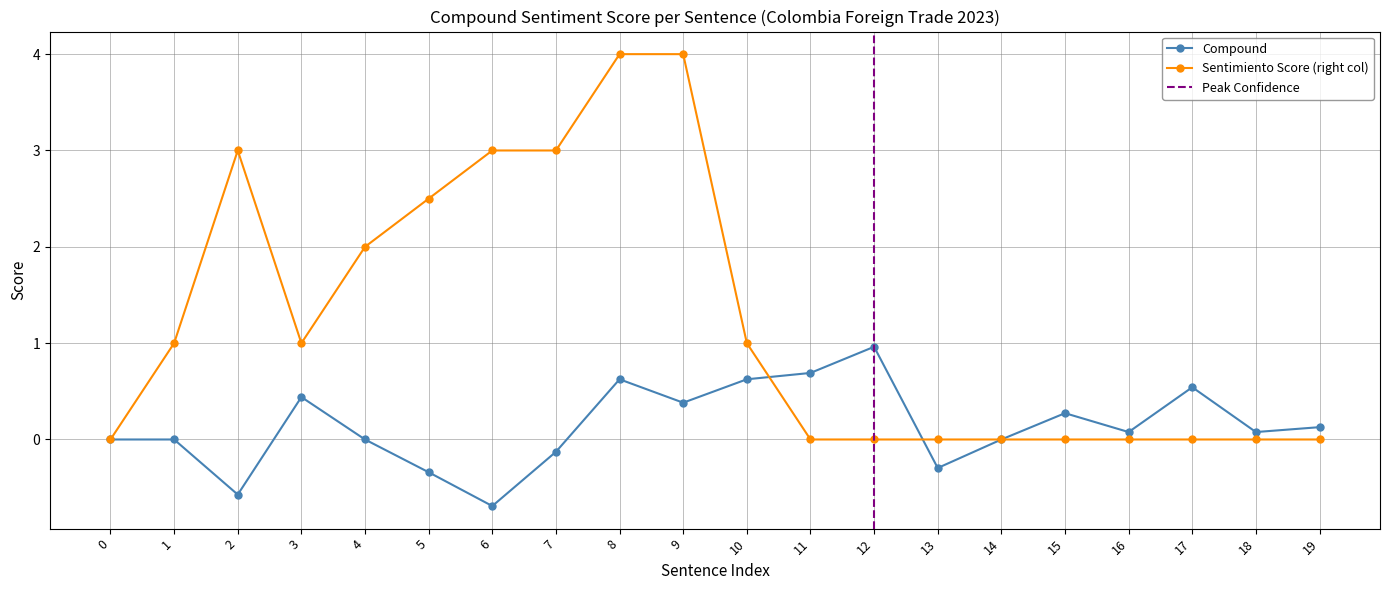

True or false: Compound has a value of 0.5 at 17.

True